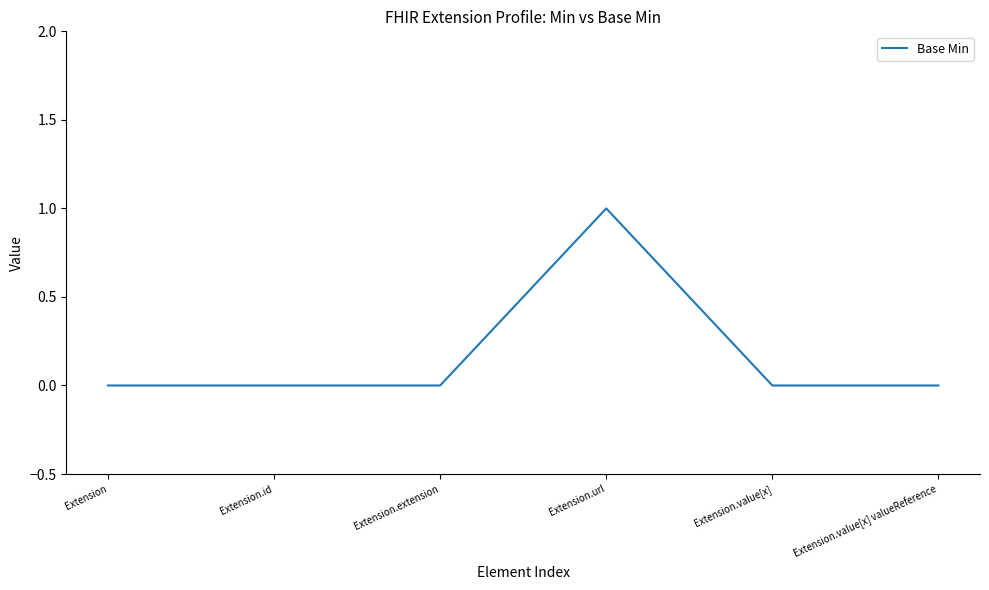

True or false: the data has more than 2 interior local peaks.

False